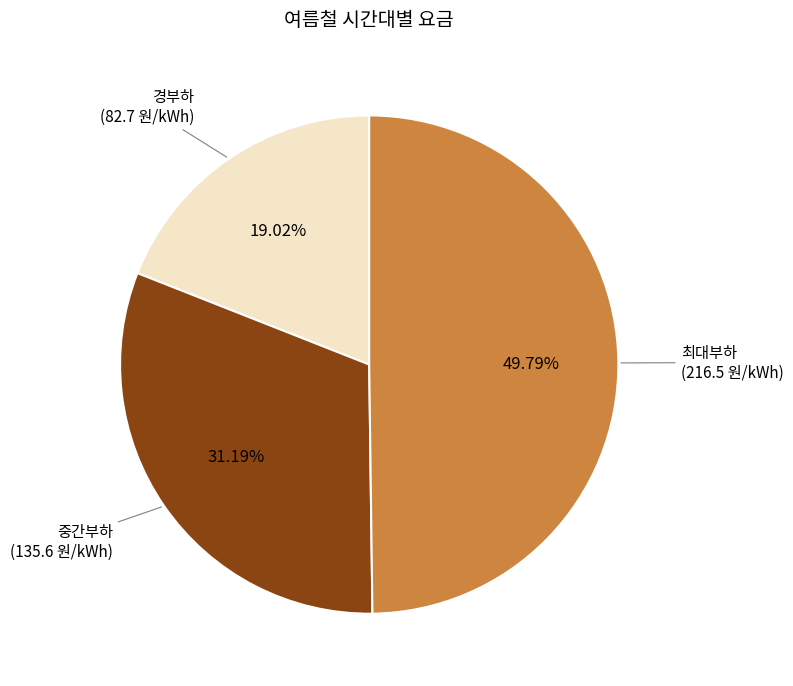

Is 경부하 the majority of the pie?

No